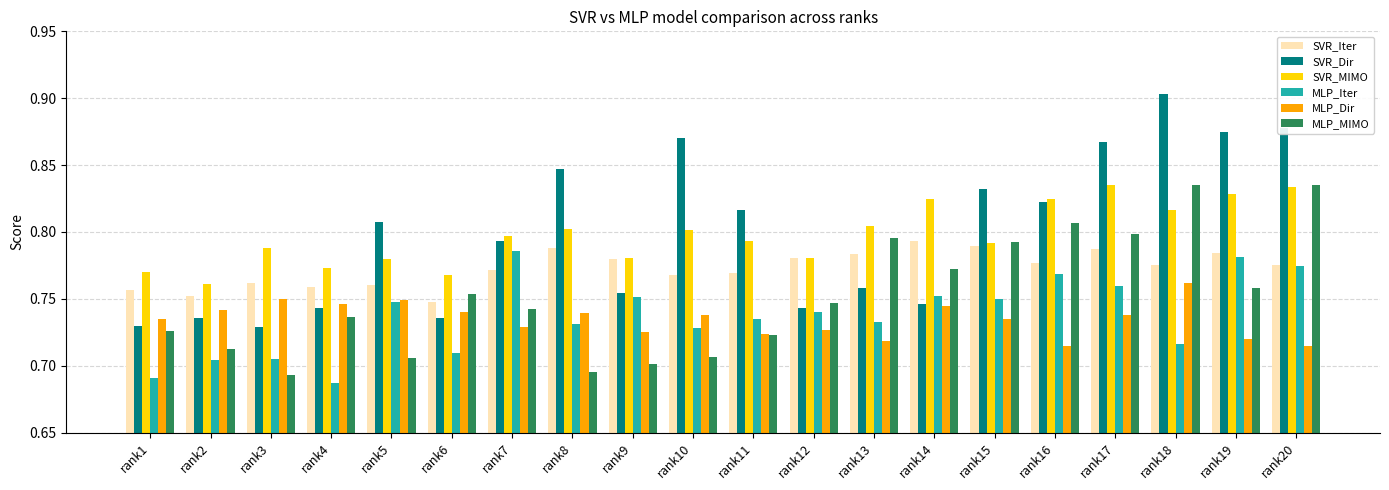

How many bars are there in total?

120